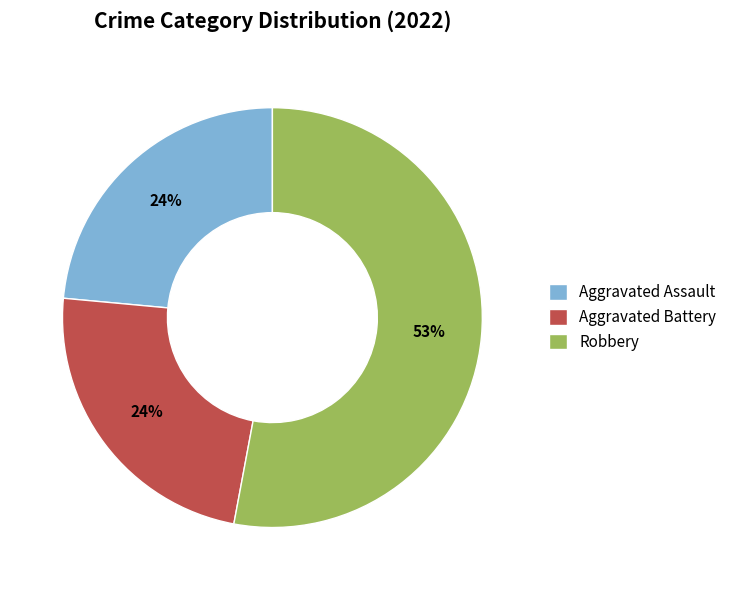

To the nearest percent, what is the average slice percentage?

33%